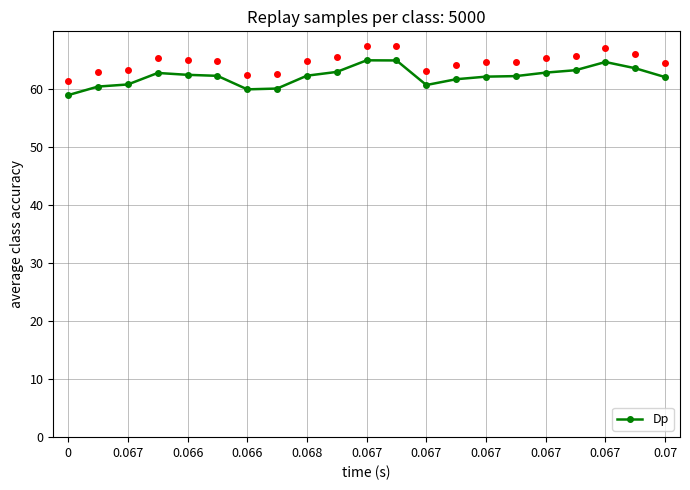

What is the value of the 20th point from the left?

63.6